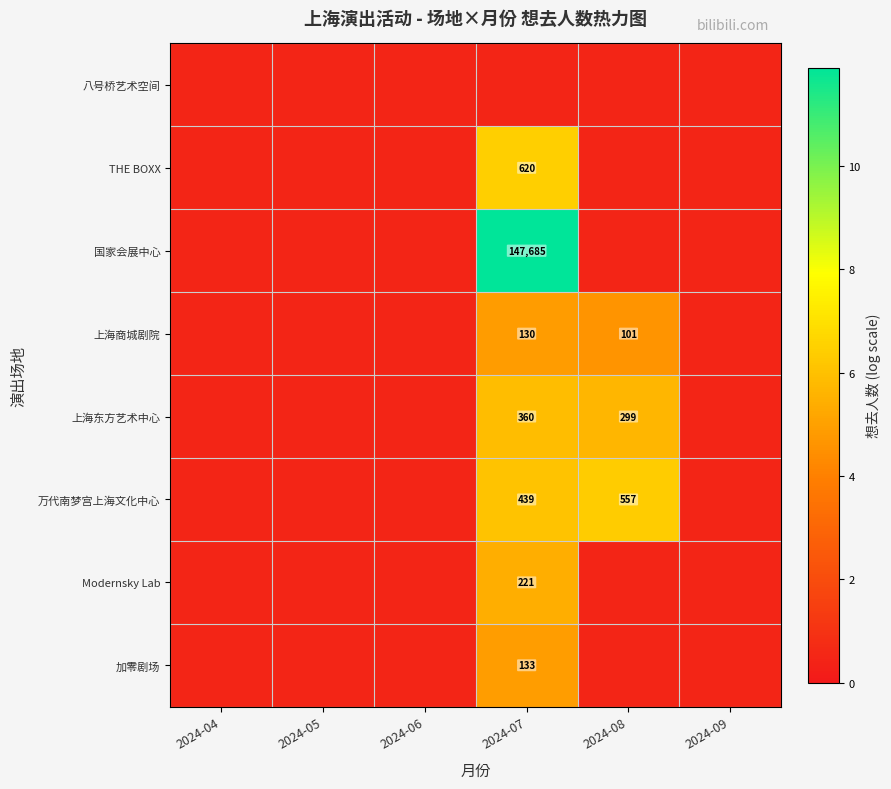

The value of 万代南梦宫上海文化中心 at 2024-08 is 881.5. True or false?

False